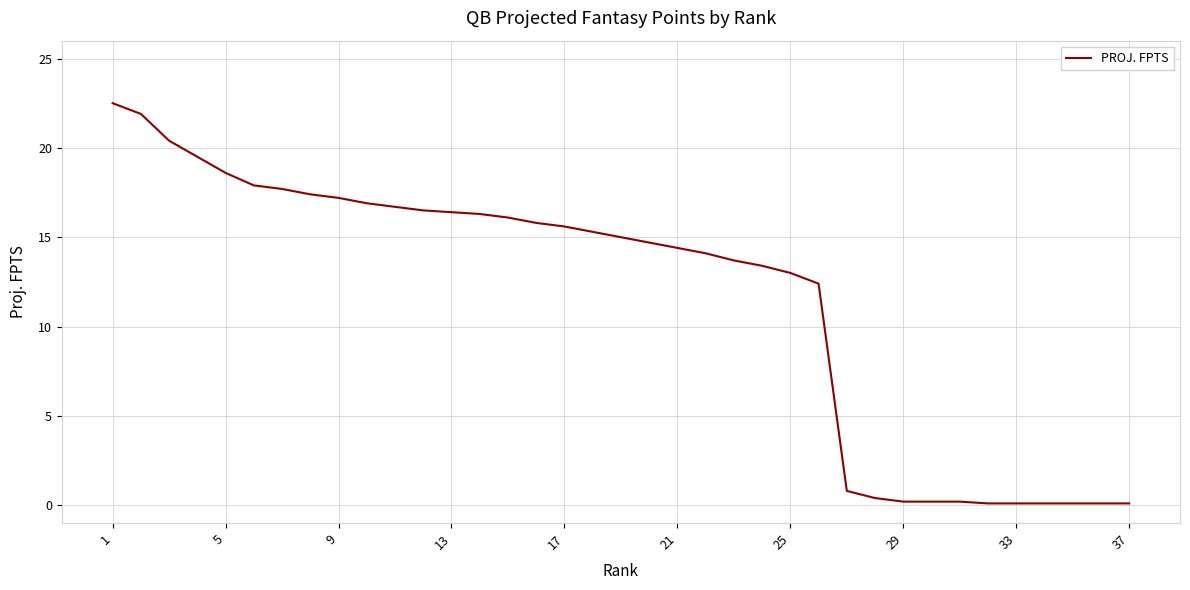

What is the difference between the maximum and minimum values?

22.4